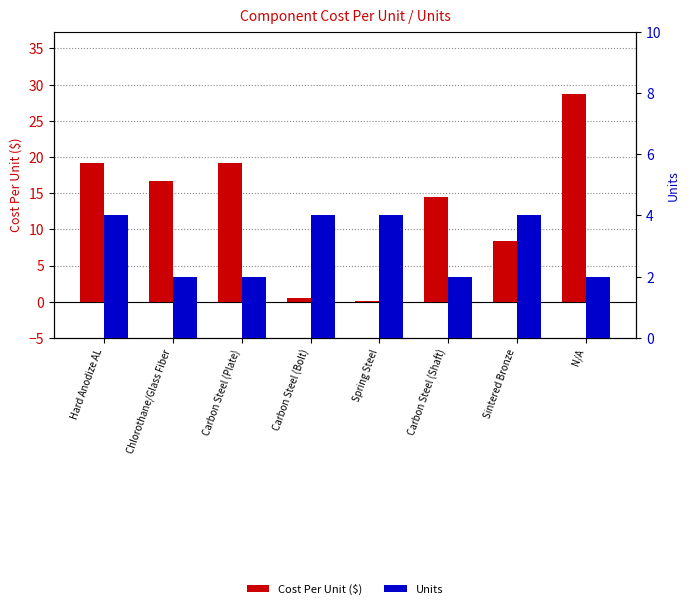

Rank the categories by Cost Per Unit value from lowest to highest.

Spring Steel, Carbon Steel (Bolt), Sintered Bronze, Carbon Steel (Shaft), Chlorothane/Glass Fiber, Carbon Steel (Plate), Hard Anodize AL, N/A